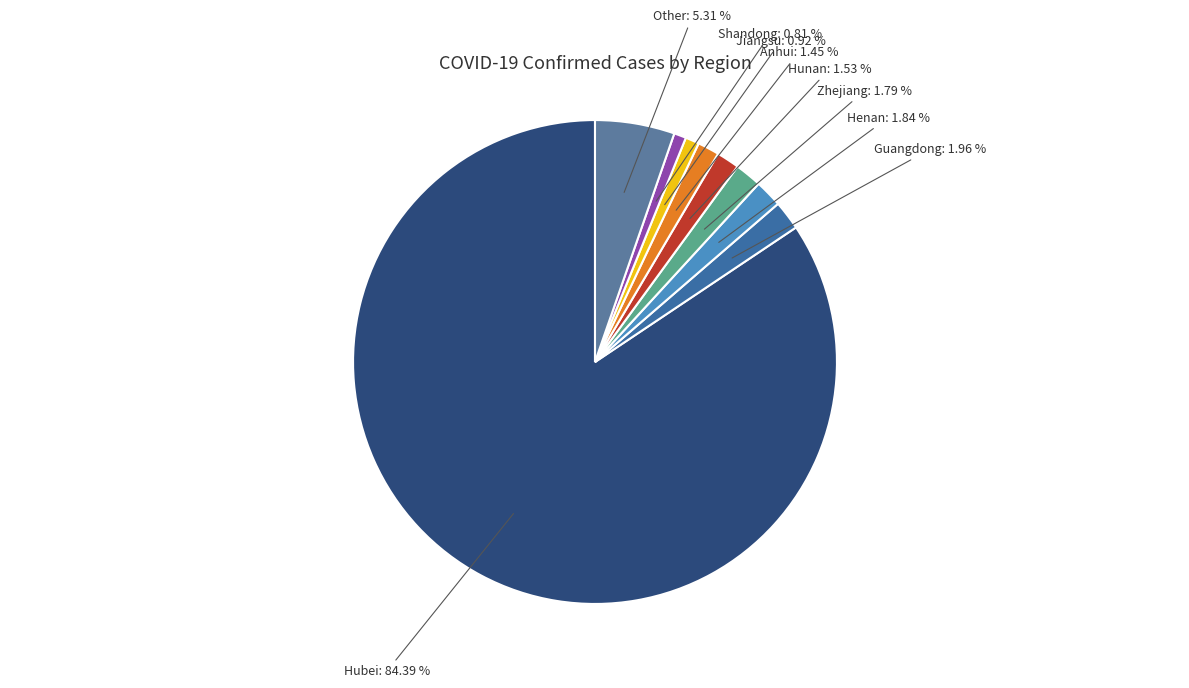

To the nearest percent, what percentage of the pie is Jiangsu?

1%